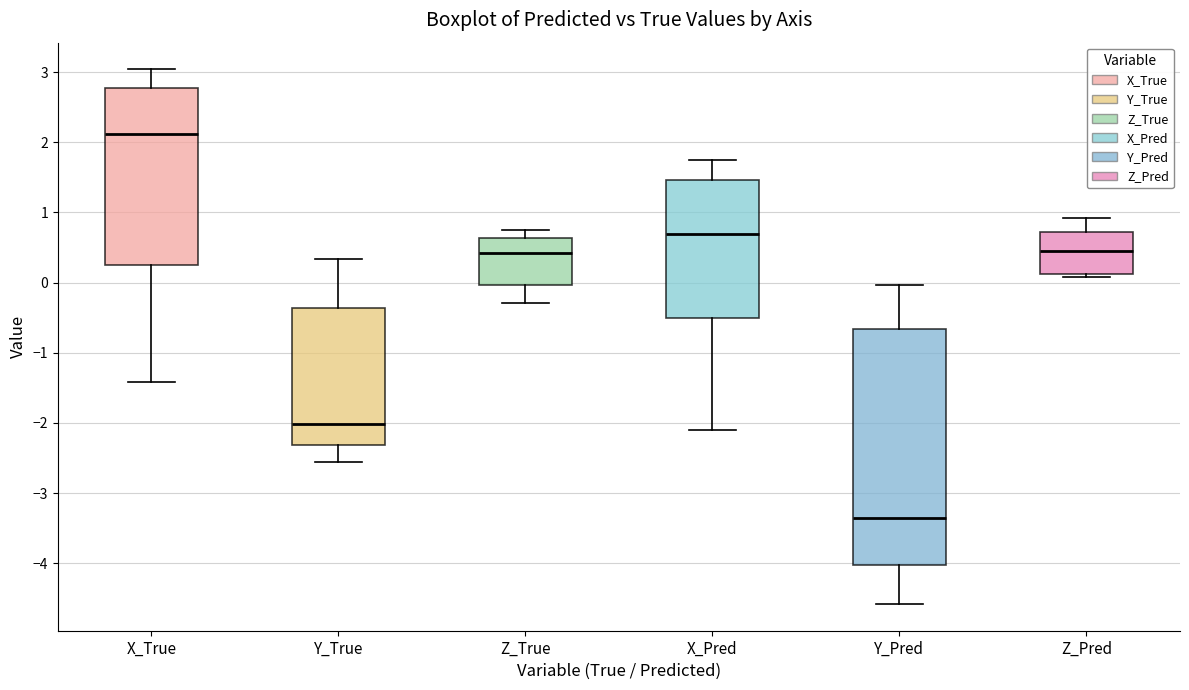

Reading left to right, read every box against the y-axis: the position of its median line, the range the box covers, and the ends of its whiskers. The values are not printed on the chart, so give them approximately, as read against the axis.

X_True: median 2.1, box 0.3 to 2.8, whiskers -1.4 to 3.0
Y_True: median -2.0, box -2.3 to -0.4, whiskers -2.6 to 0.3
Z_True: median 0.4, box 0.0 to 0.6, whiskers -0.3 to 0.8
X_Pred: median 0.7, box -0.5 to 1.5, whiskers -2.1 to 1.7
Y_Pred: median -3.4, box -4.0 to -0.7, whiskers -4.6 to 0.0
Z_Pred: median 0.5, box 0.1 to 0.7, whiskers 0.1 (just below the box's lower edge) to 0.9